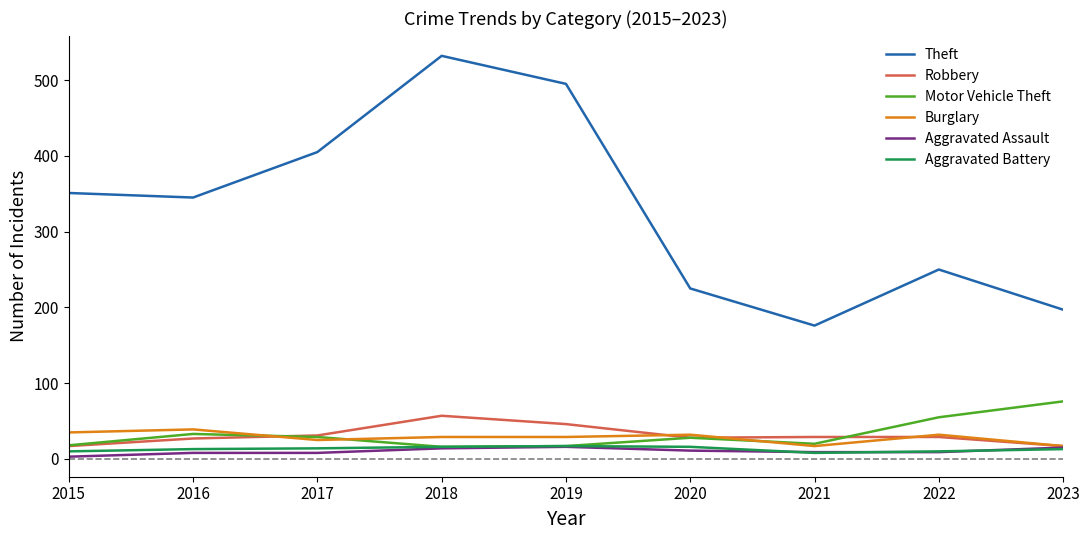

How many lines are shown in the chart?

6